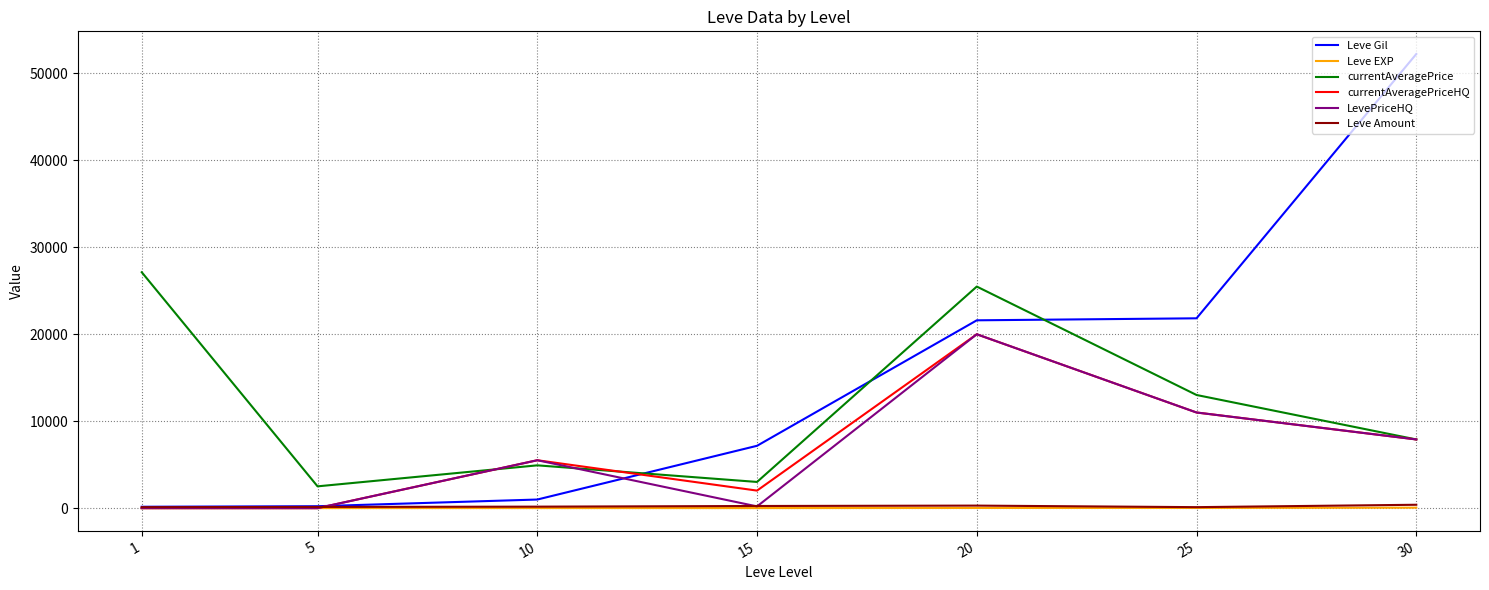

What is the maximum value shown in the chart?

52220